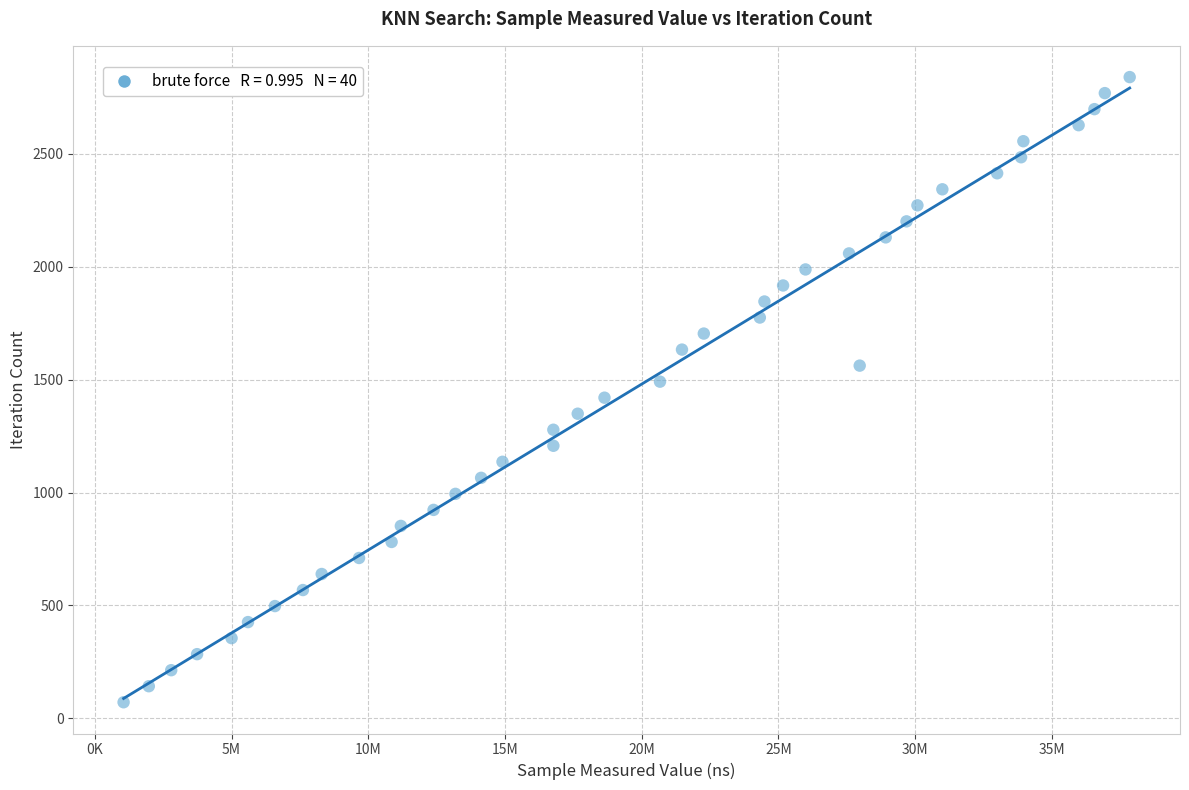

What is the range of X values (max minus min)?

36793900